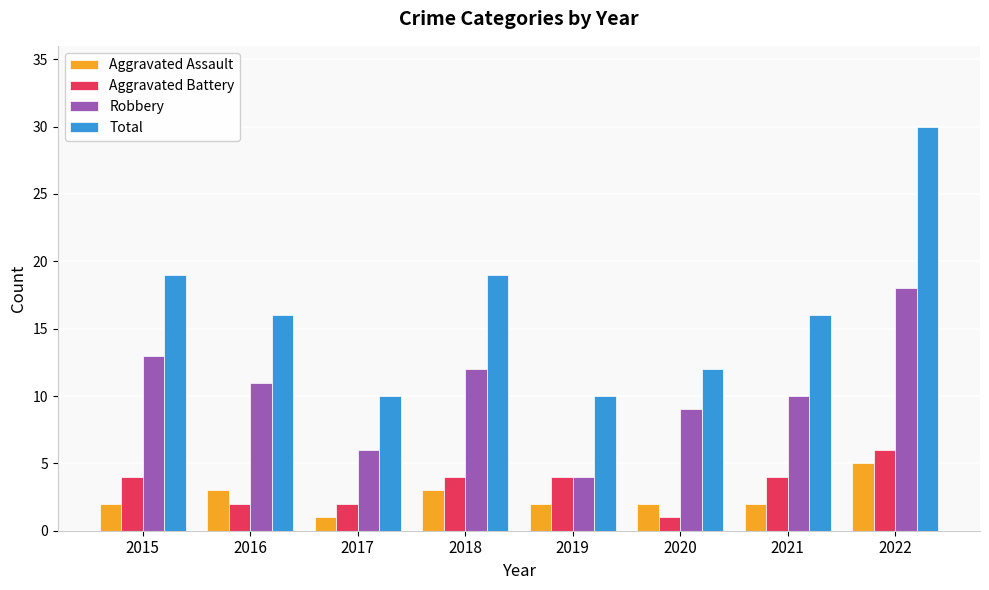

At how many categories does at least one series exceed 4?

8